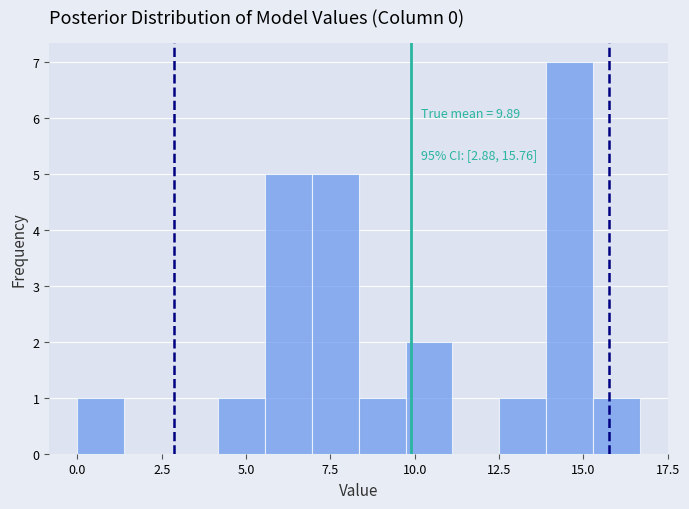

Around what value on the x-axis is the tallest bar? Give the approximate position of its centre, as read against the axis.

14.5